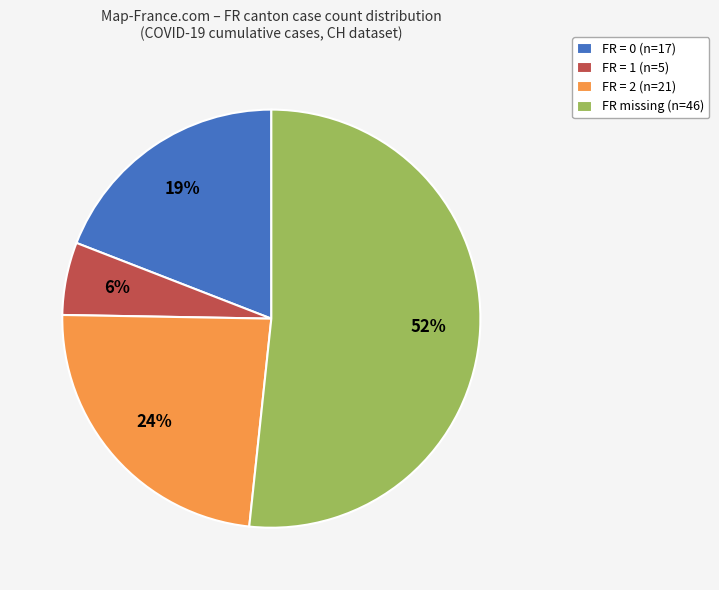

To the nearest percent, what is the difference between the largest and smallest slice percentages?

46%